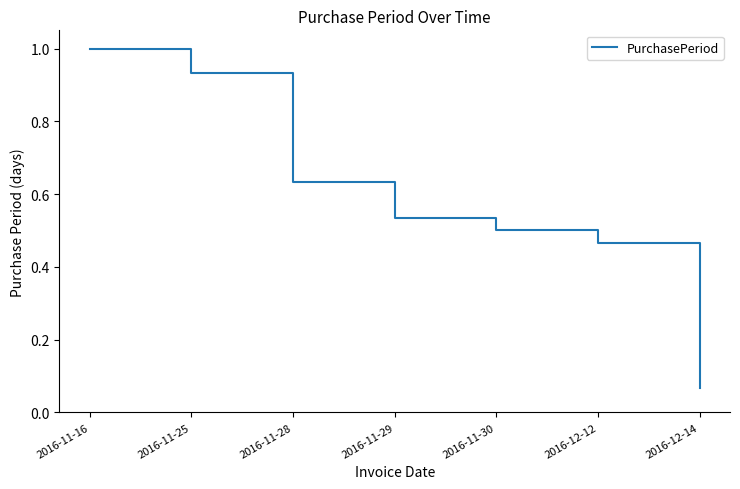

What is the sum of all values?

4.1